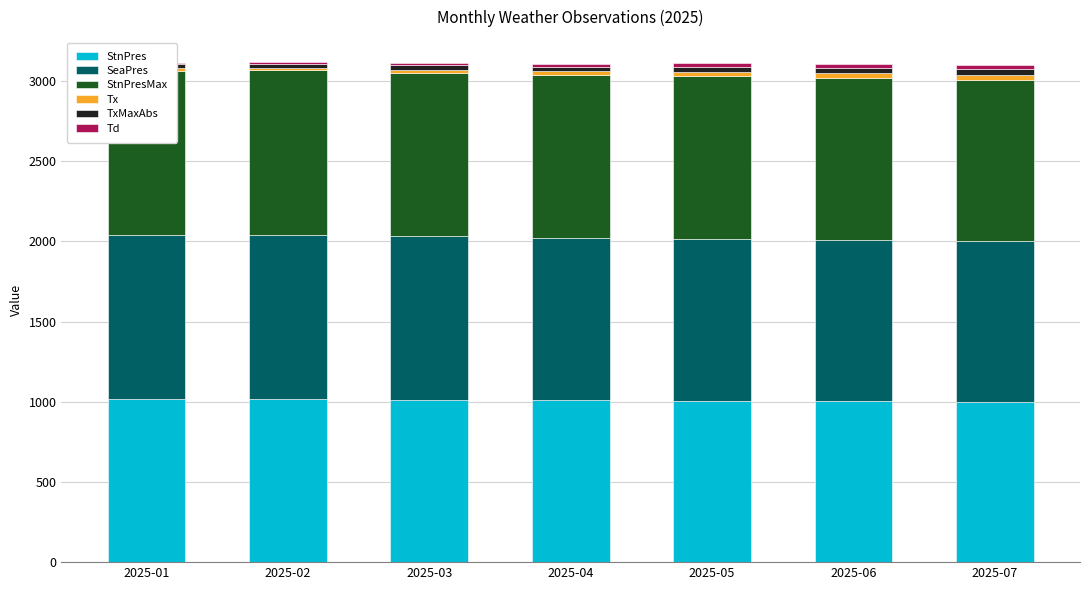

At which label is TxMaxAbs closest to 30?

2025-04